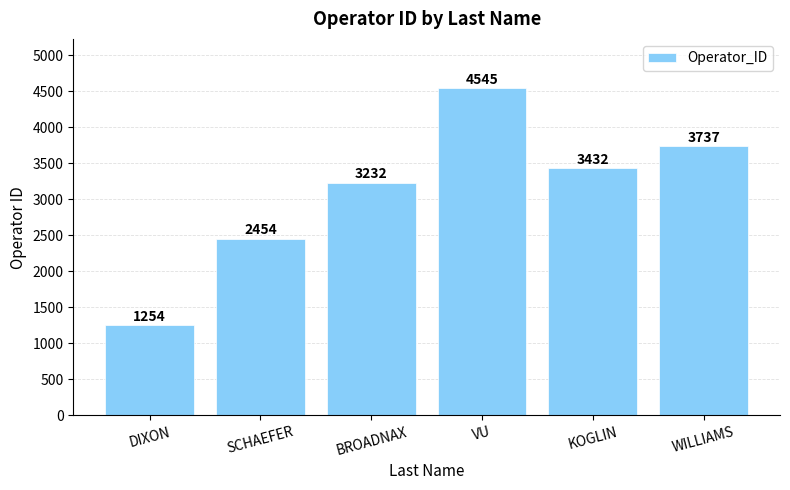

At which label is the value closest to 2899?

BROADNAX